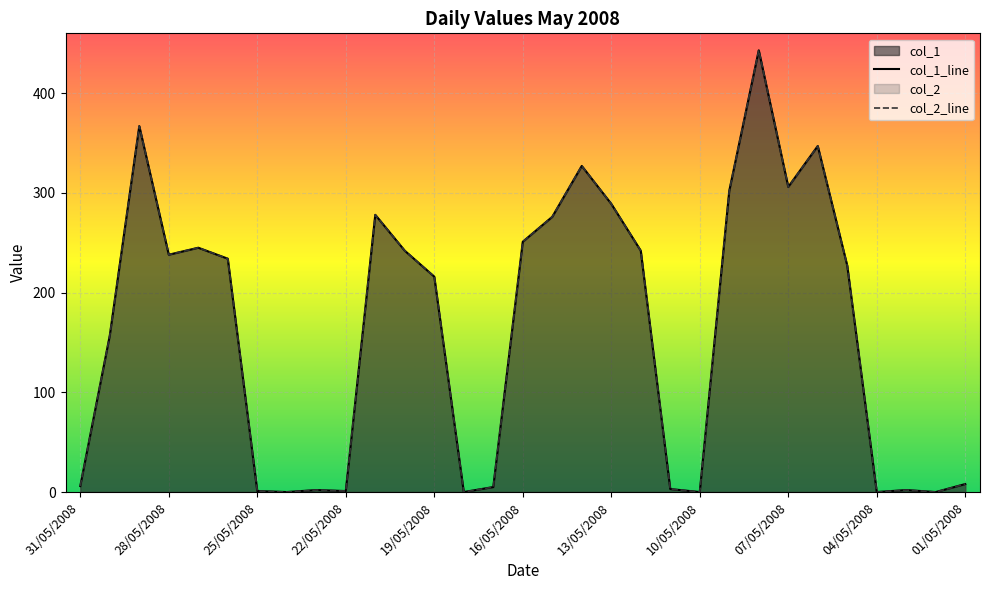

Rank the series at 06/05/2008 from highest to lowest value.

col_1, col_2